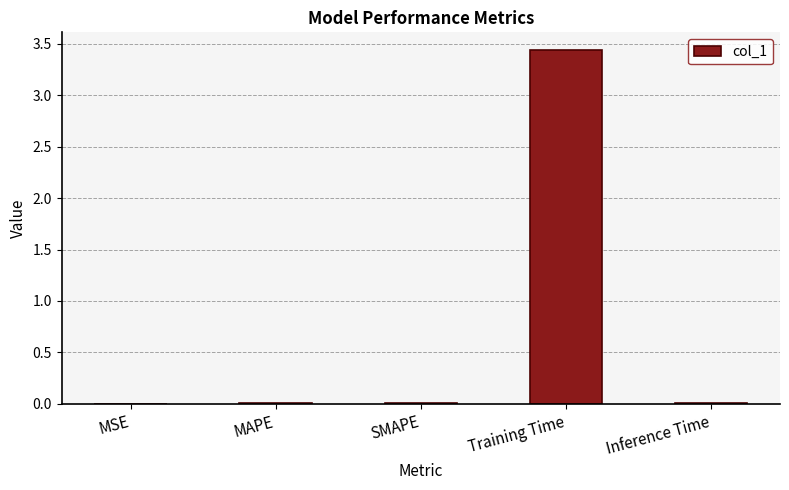

Does the chart contain stacked bars?

No